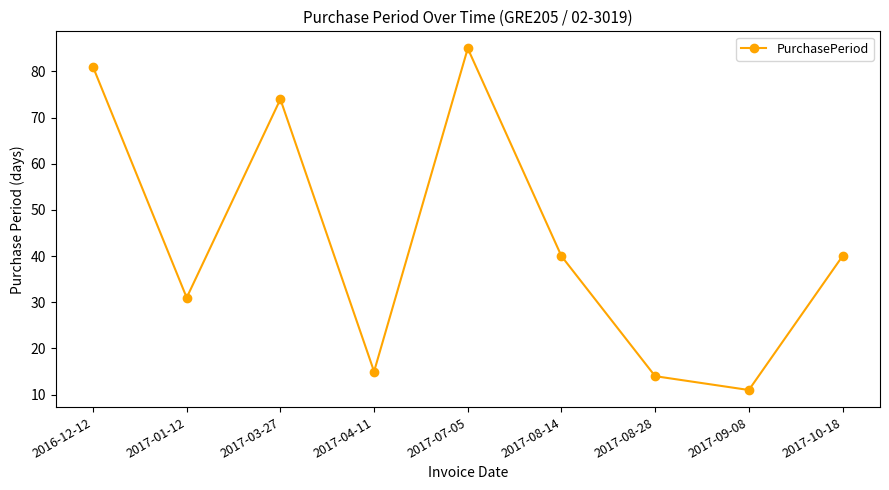

Between 2017-07-05 and 2017-04-11, which is larger?

2017-07-05